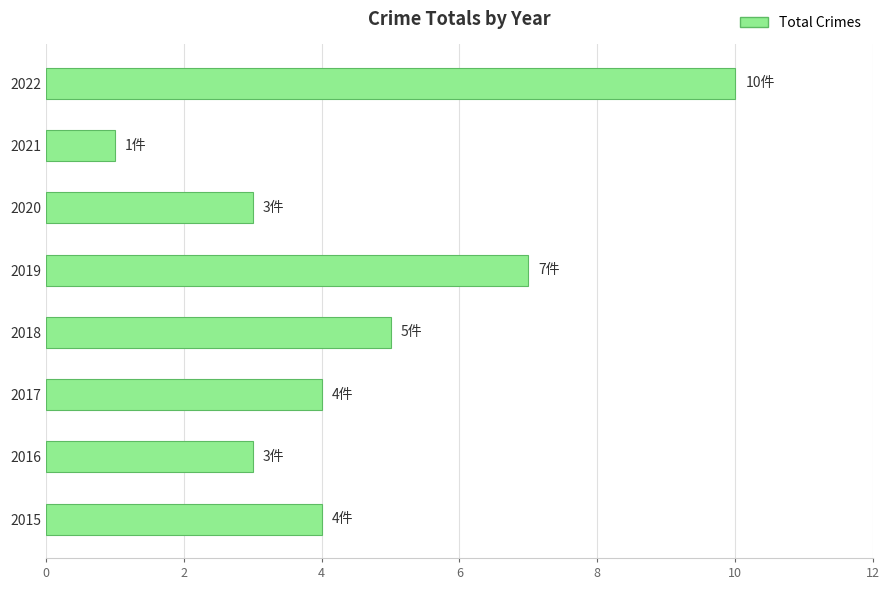

What is the average value?

5